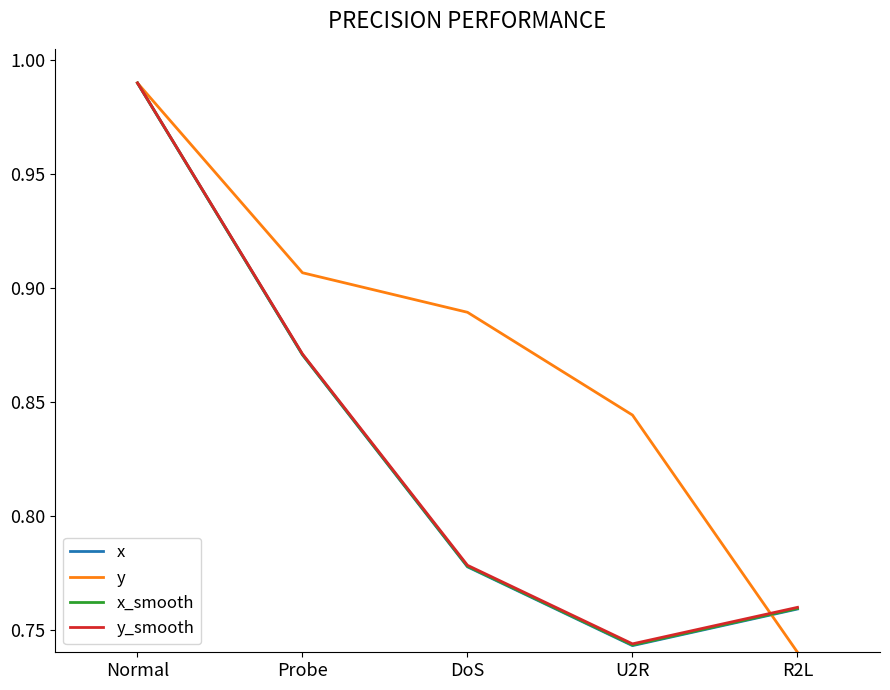

True or false: y_smooth and x intersect in this chart.

False